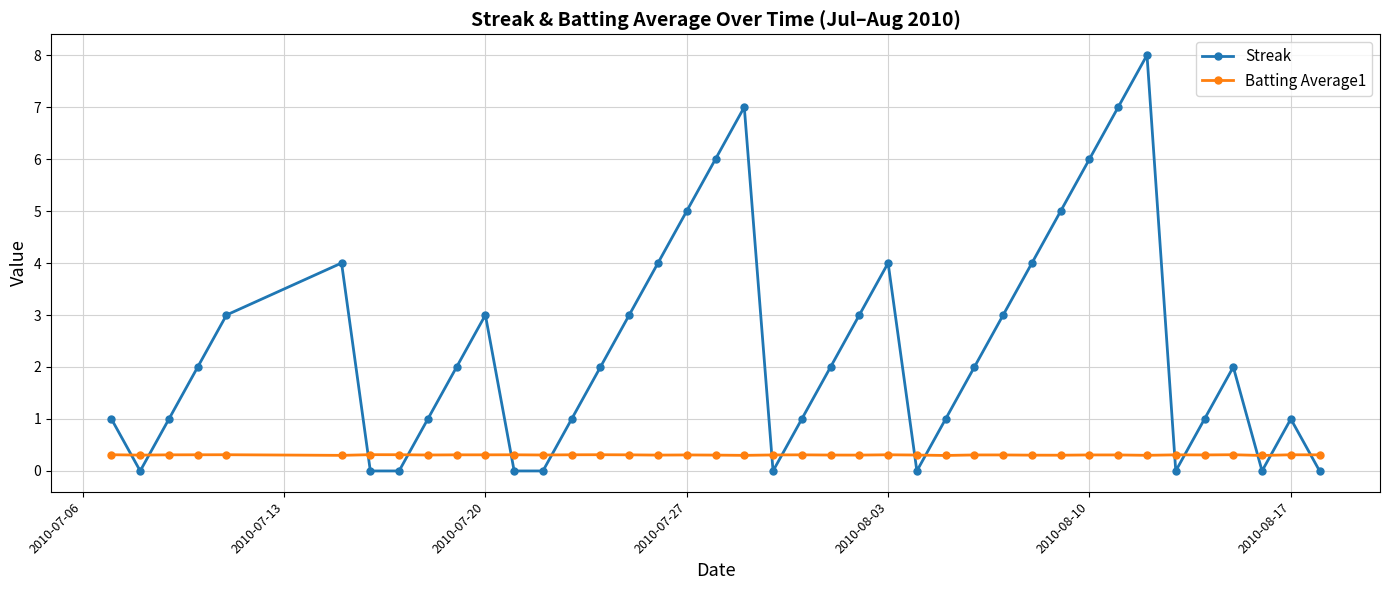

In Streak, how many points are higher than both neighbors (excluding endpoints)?

7